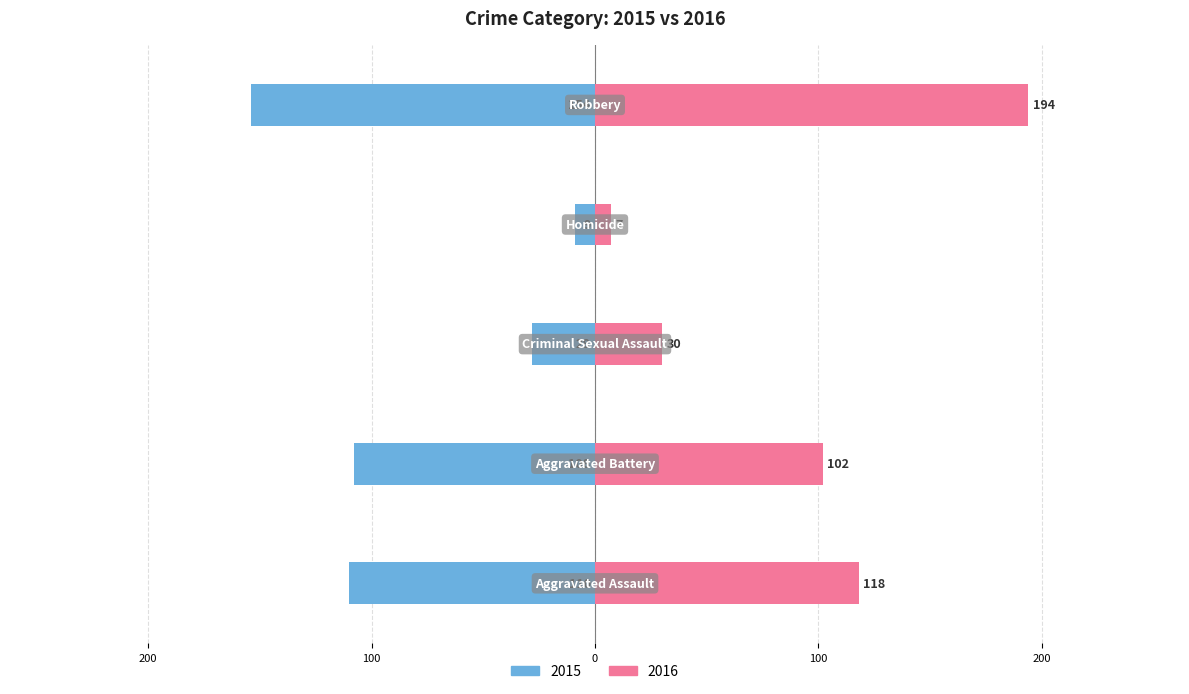

What is the label of the 1st bar from the left?

Aggravated Assault